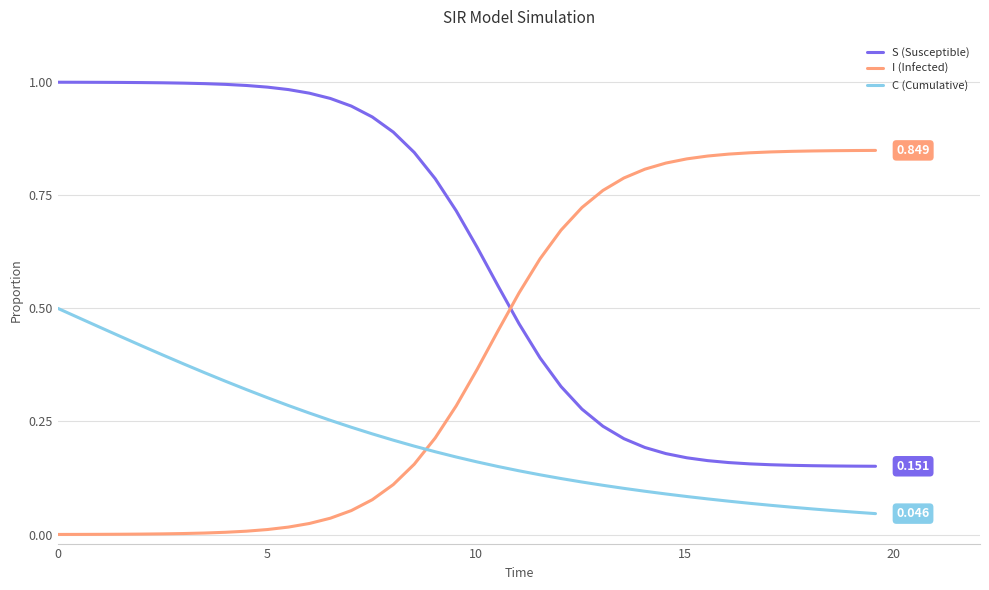

Count the C (Cumulative) values in the range 0 to 1.

40